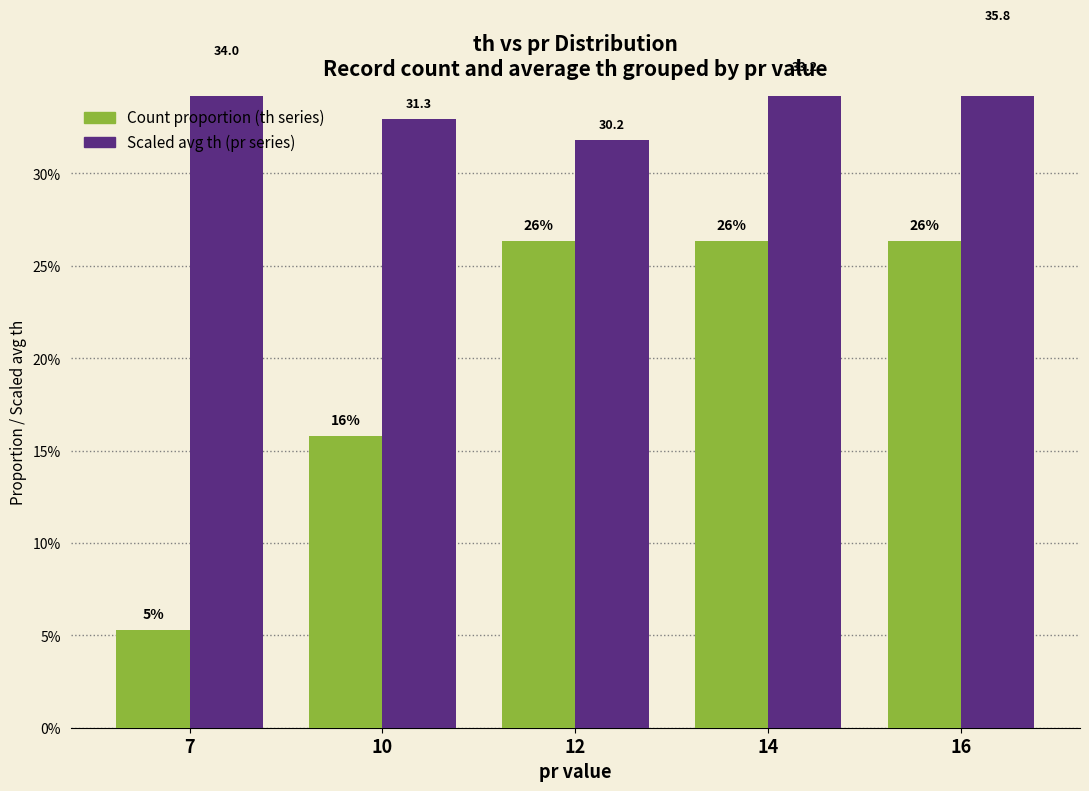

What is the value of the pr (count) bar at the 4th from the left?

0.3